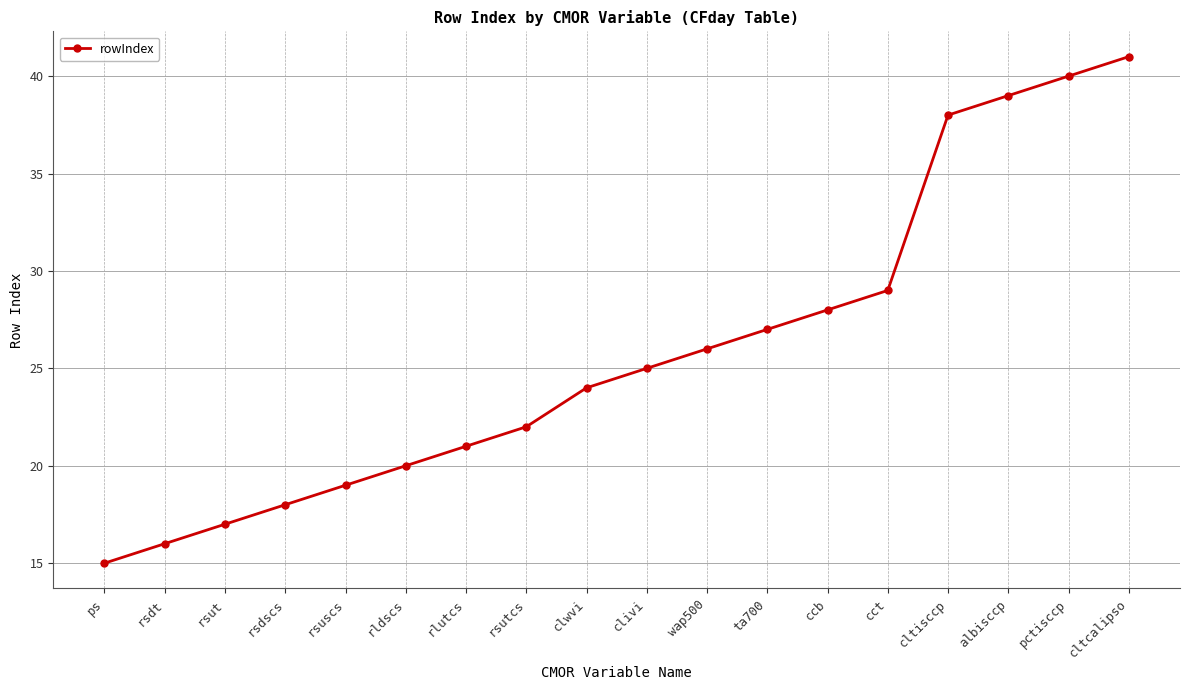

What is the label of the 6th point from the right?

ccb